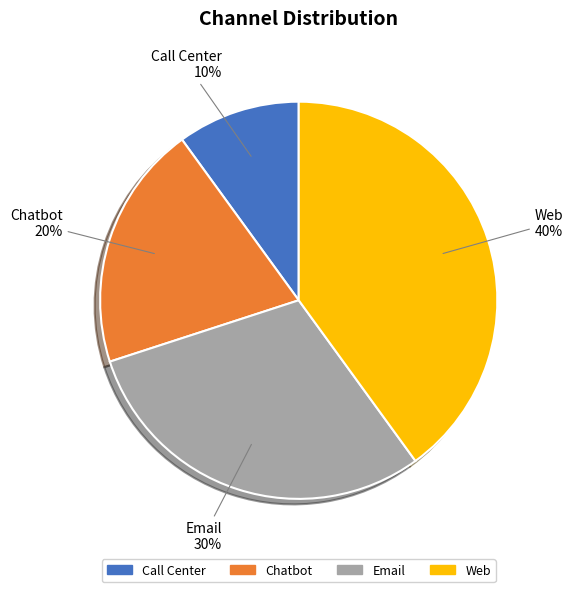

Does Call Center represent more than half of the total?

No